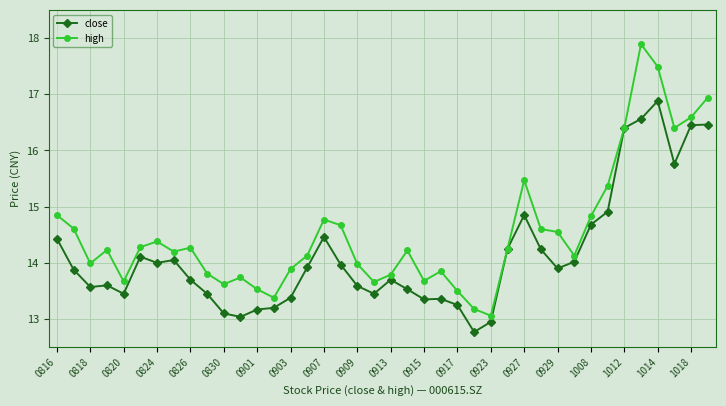

Which series has the largest range (max minus min)?

high